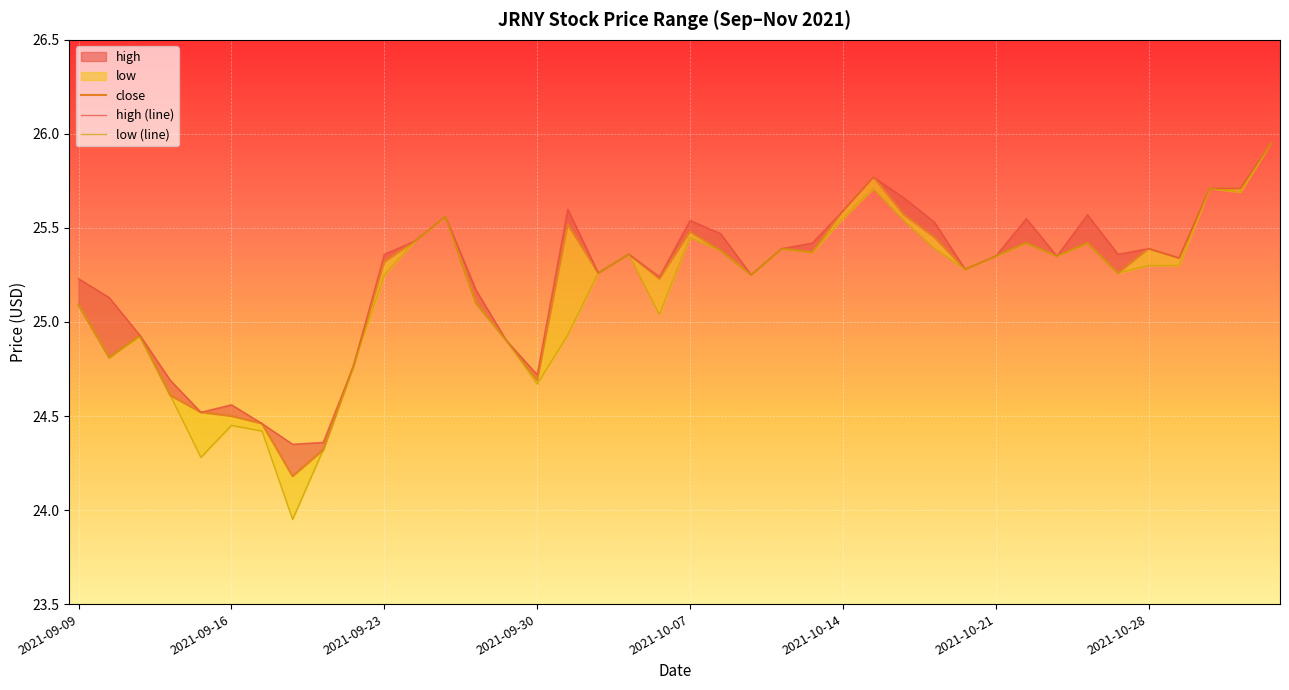

True or false: high and close cross at least once.

False